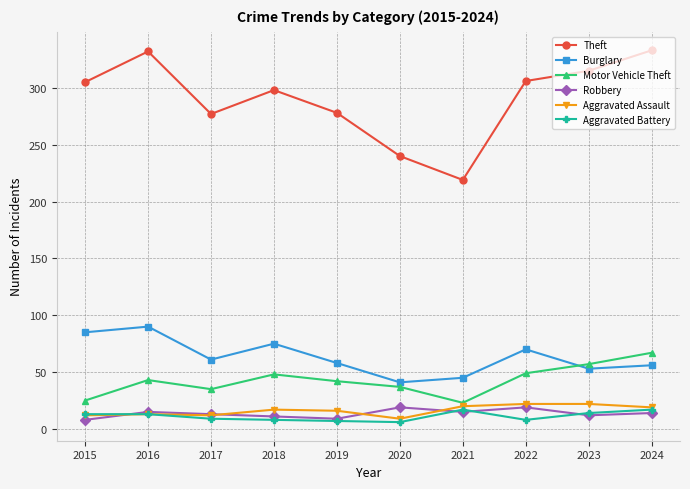

What is the sum of all Robbery values?

135